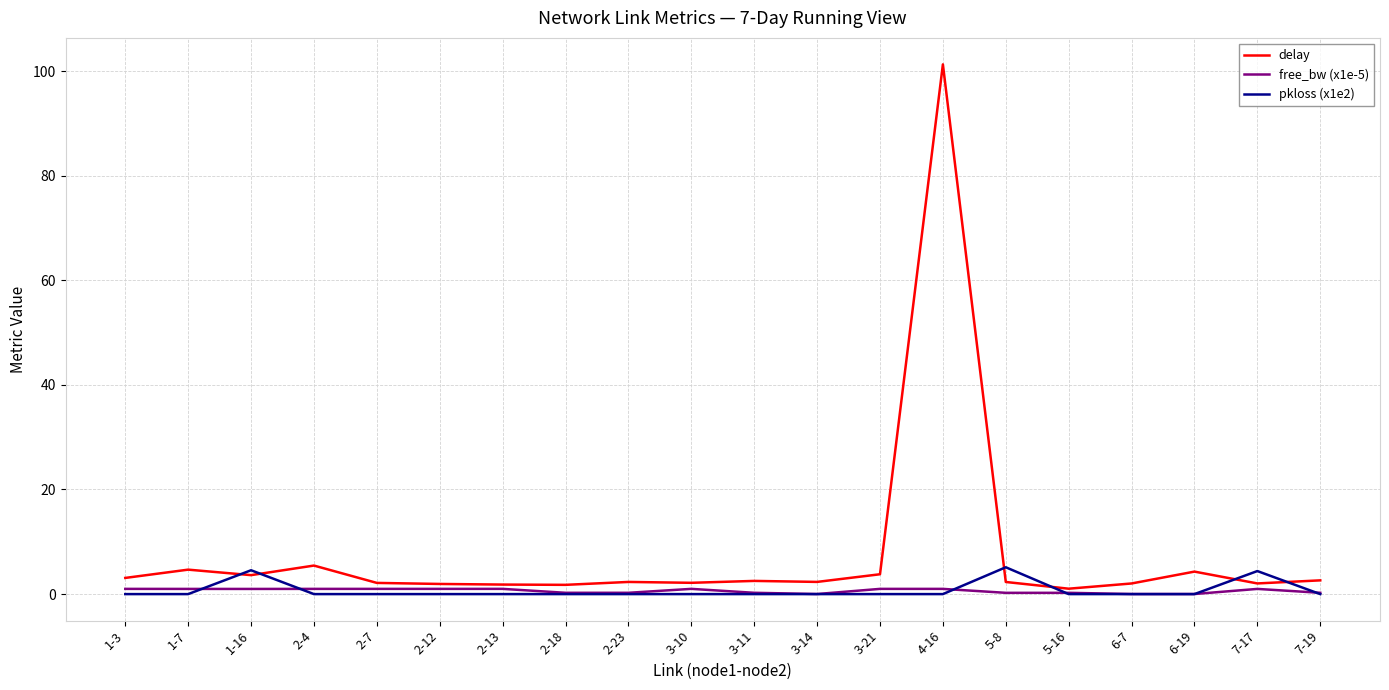

At how many categories does at least one series exceed 33?

1